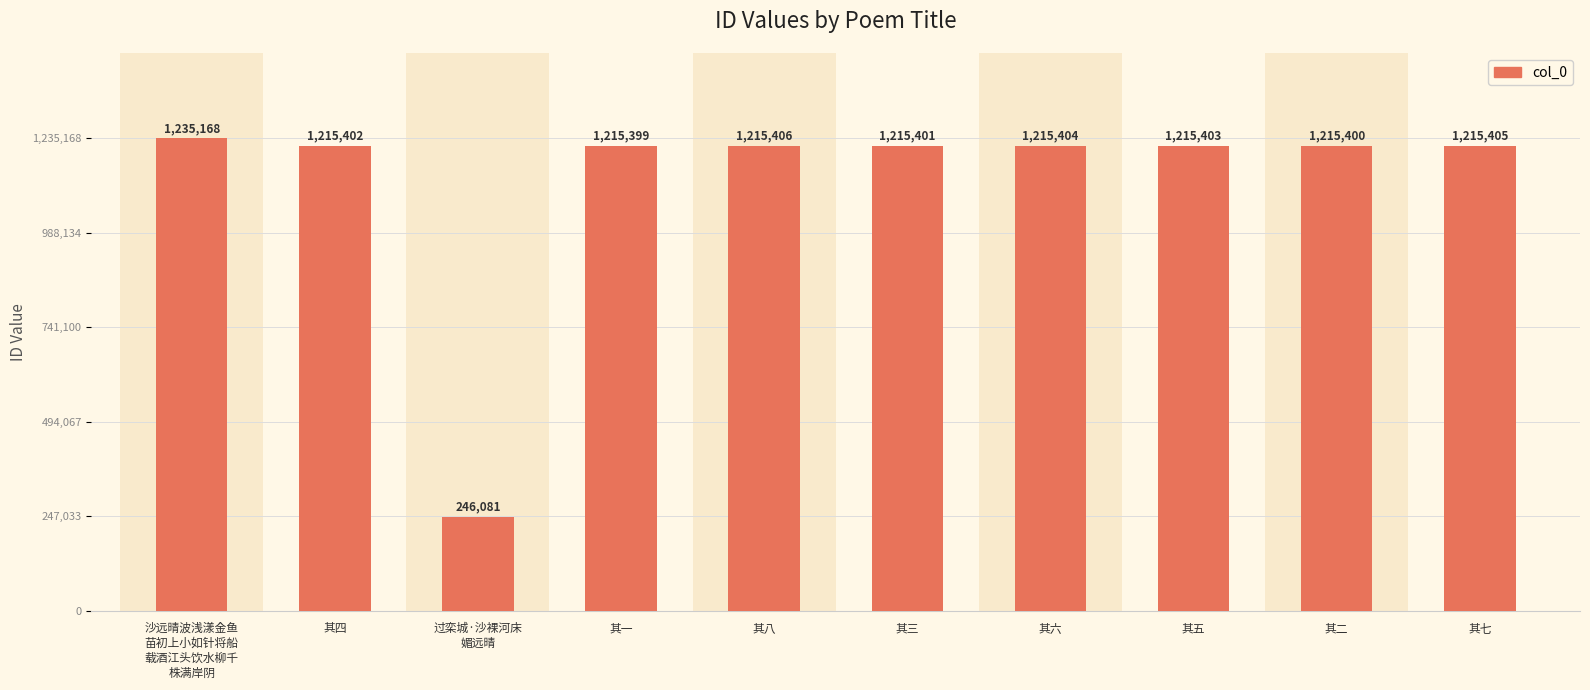

Which label corresponds to the smallest value in the chart?

过栾城·沙裸河床
媚远晴